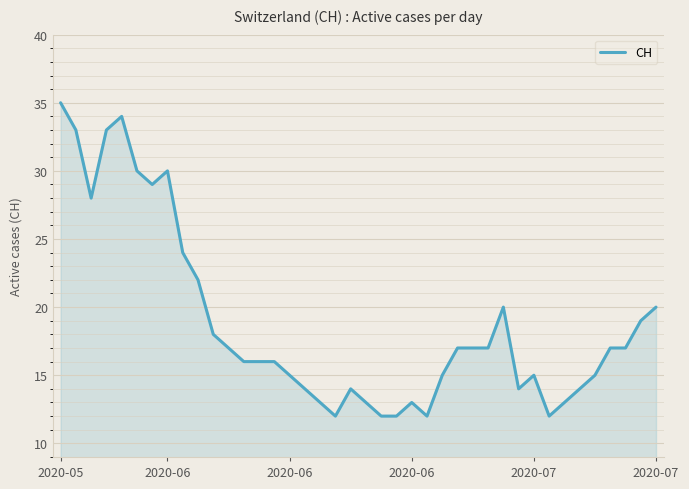

Reading left to right, extract all data points from this chart.

35	33	28	33	34	30	29	30	24	22	18	17	16	16	16	15	14	13	12	14	13	12	12	13	12	15	17	17	17	20	14	15	12	13	14	15	17	17	19	20